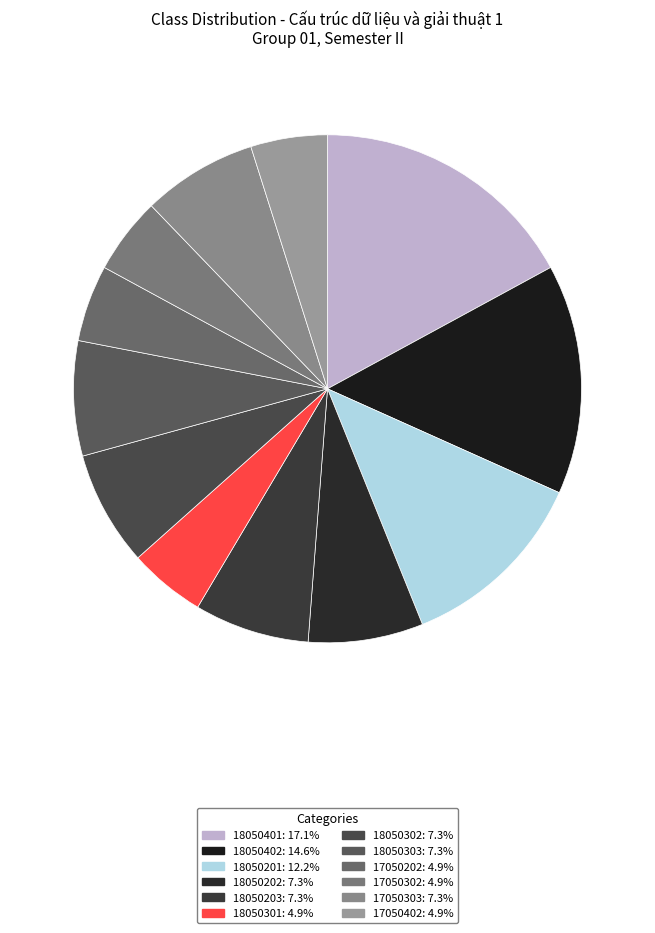

Is 18050302 the majority of the pie?

No